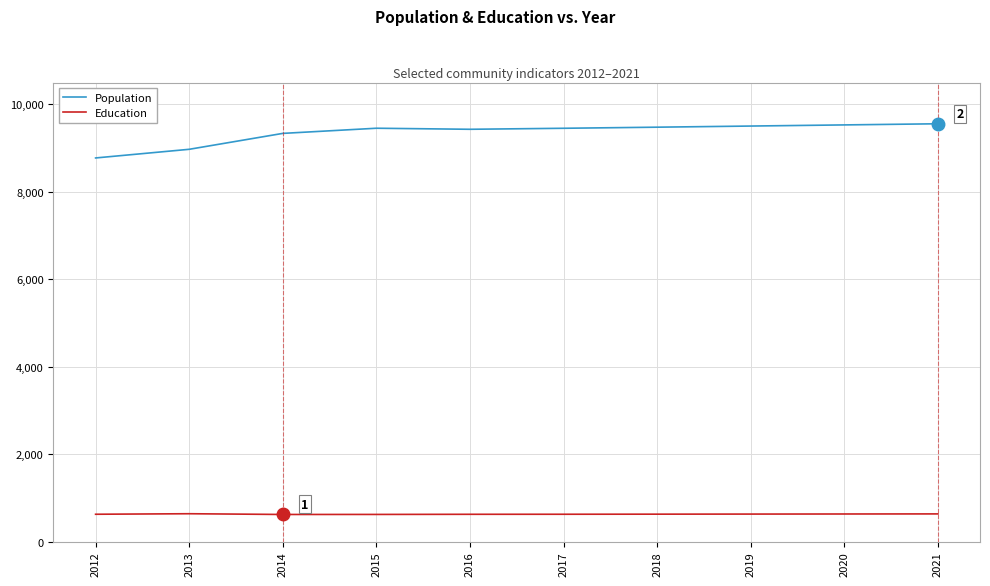

What is the difference between the highest and lowest values at 2019?

8877